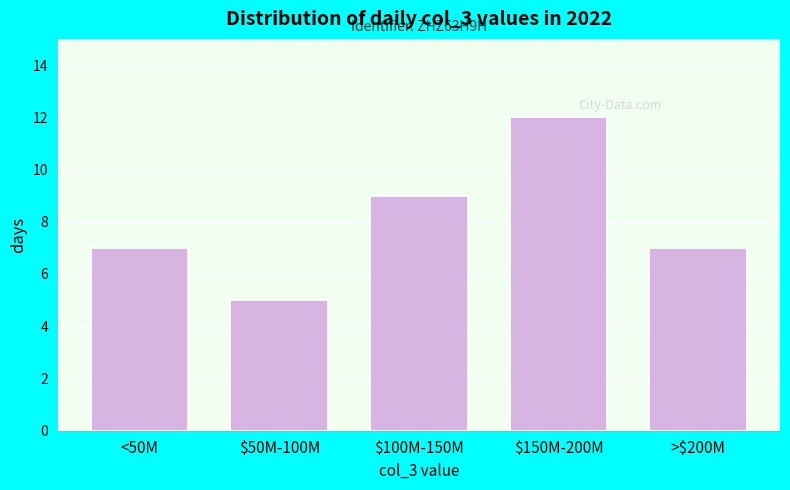

Reading left to right, transcribe all the data shown in this chart.

7	5	9	12	7